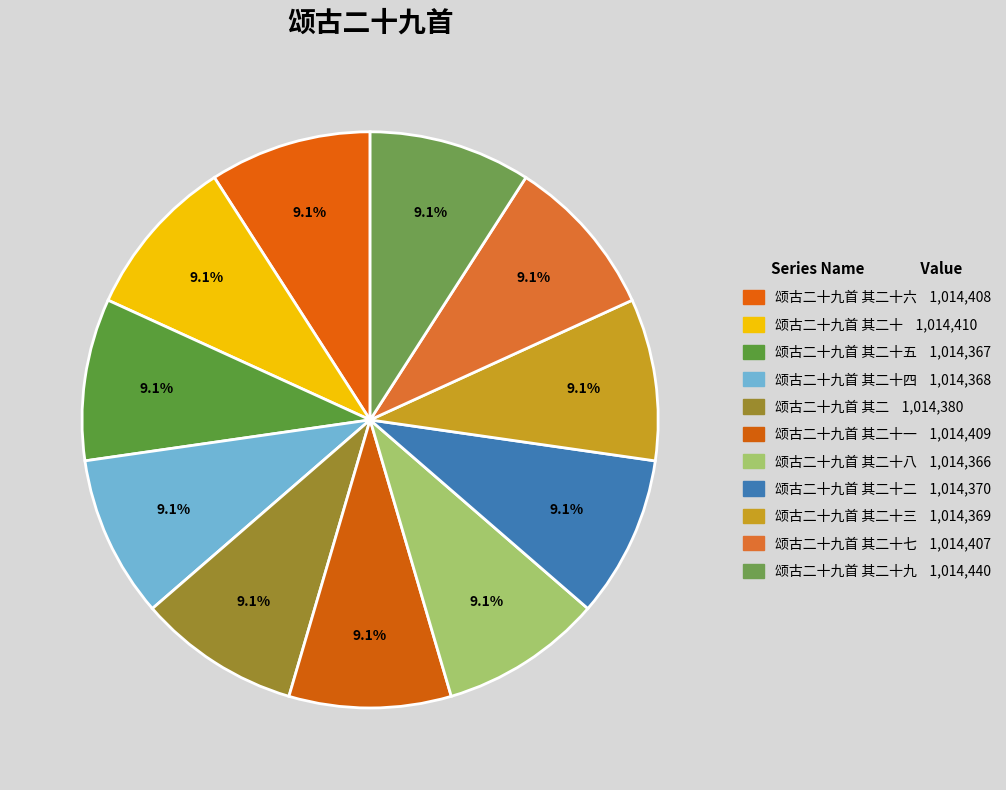

How many slices are in this pie chart?

11